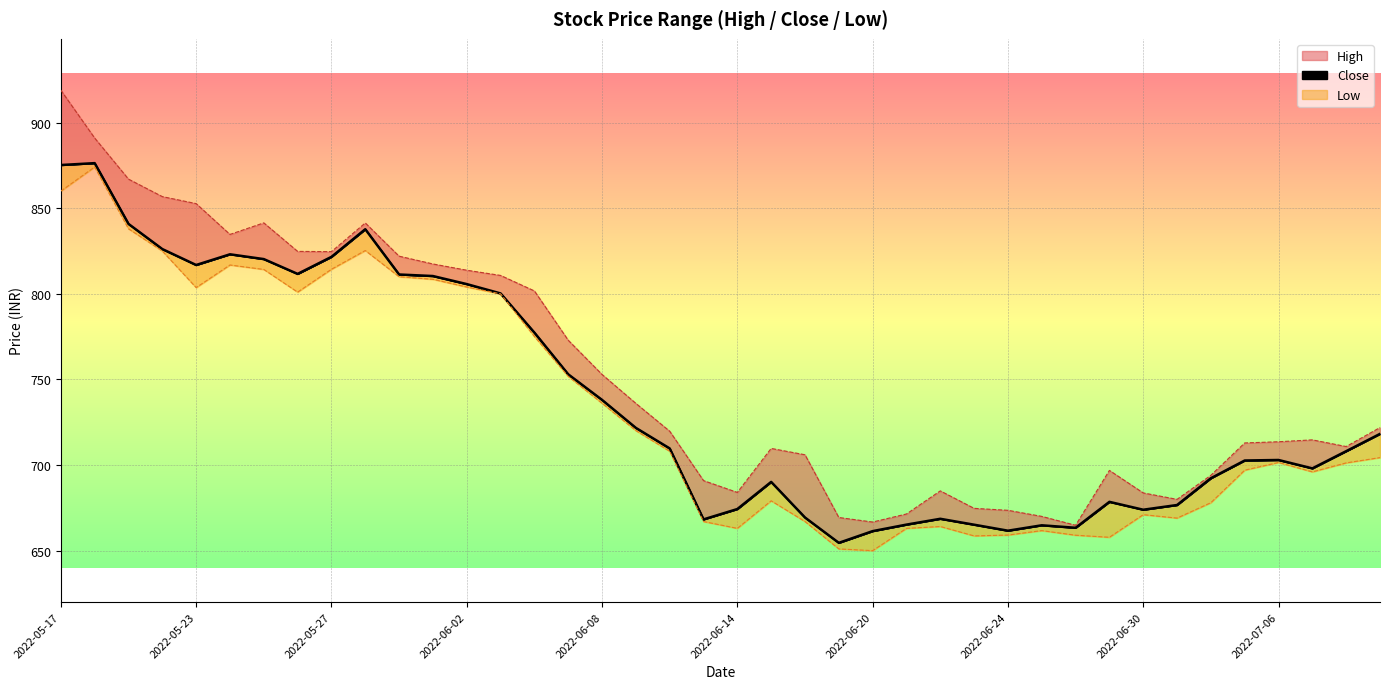

What is the lowest value of the Close series?

654.5